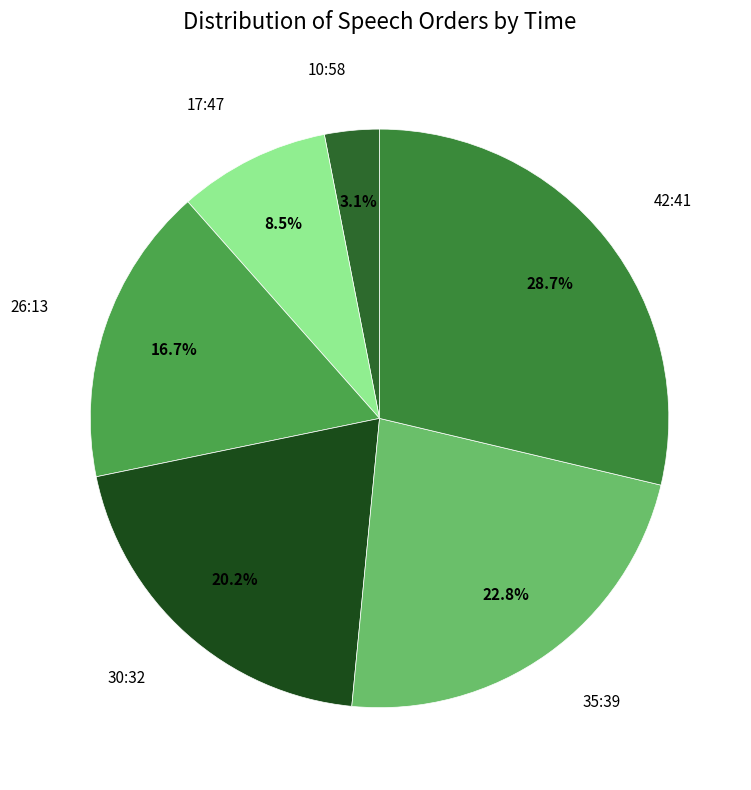

Which slice is the smallest?

10:58